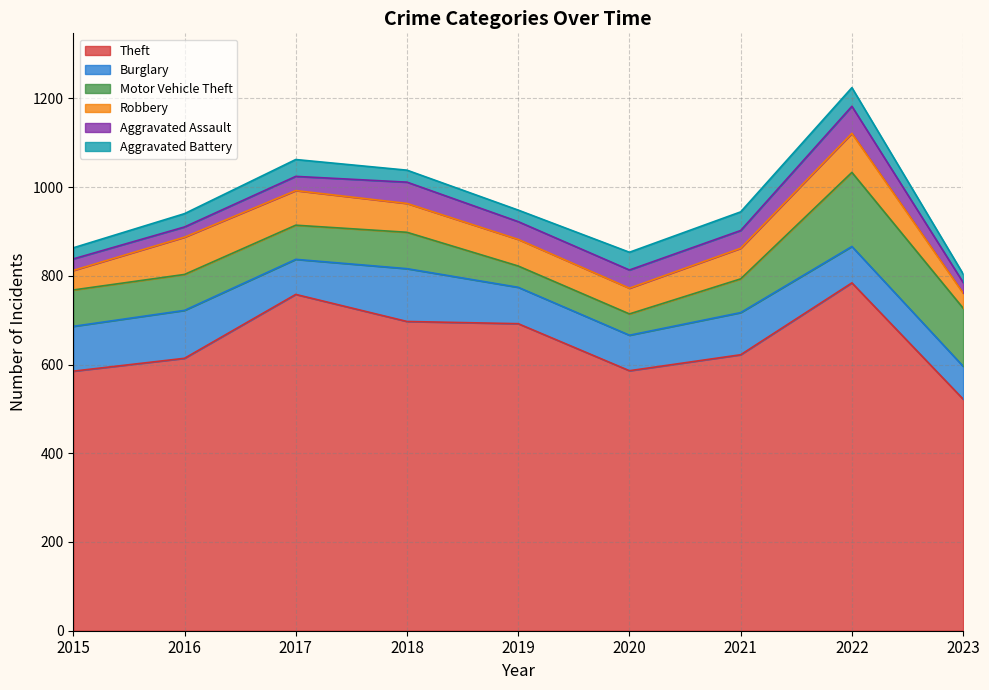

The value of Burglary at 2019 is 82. True or false?

True